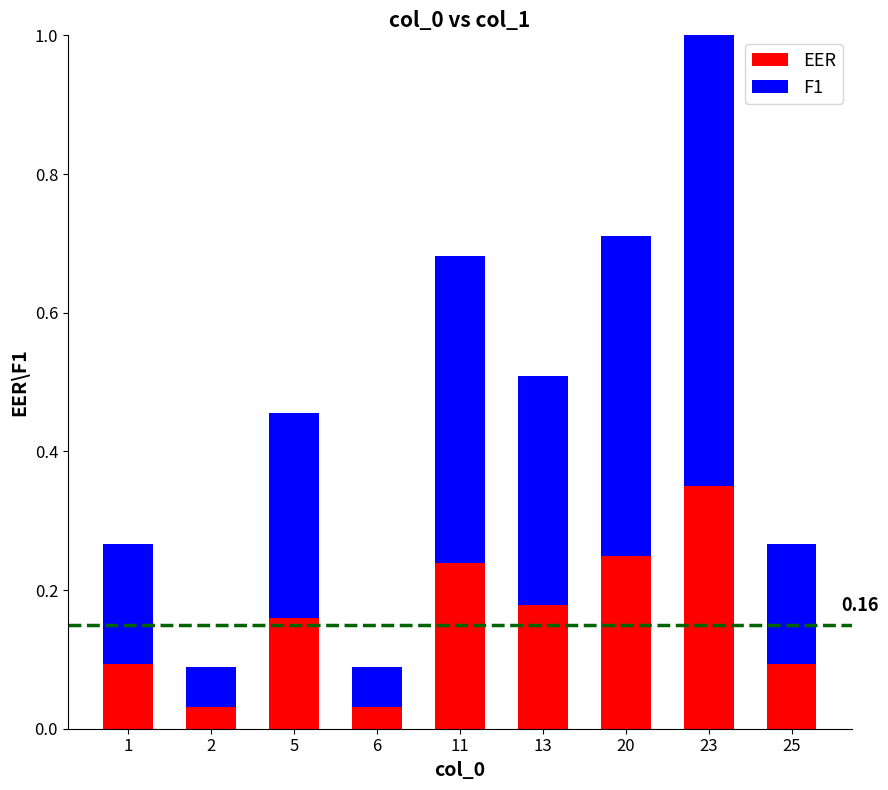

What is the total value across all series at 23?

1.0